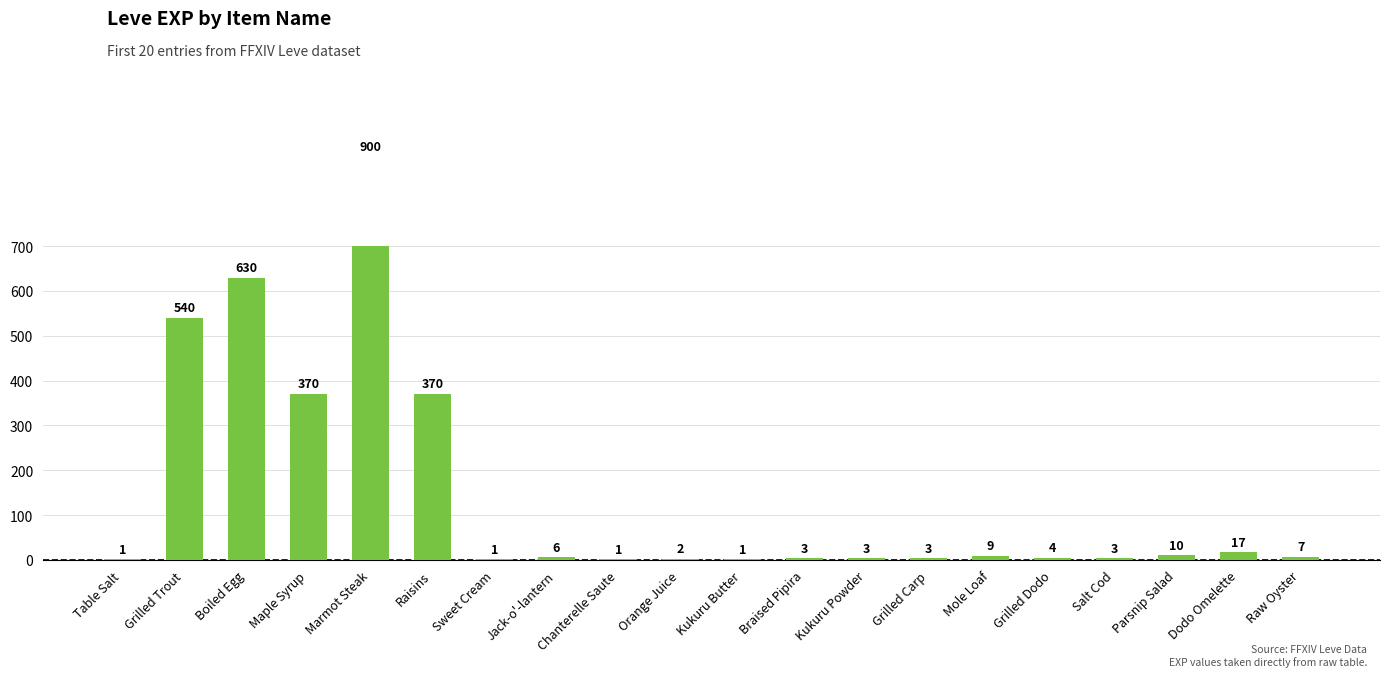

How many data points are less than 6?

10